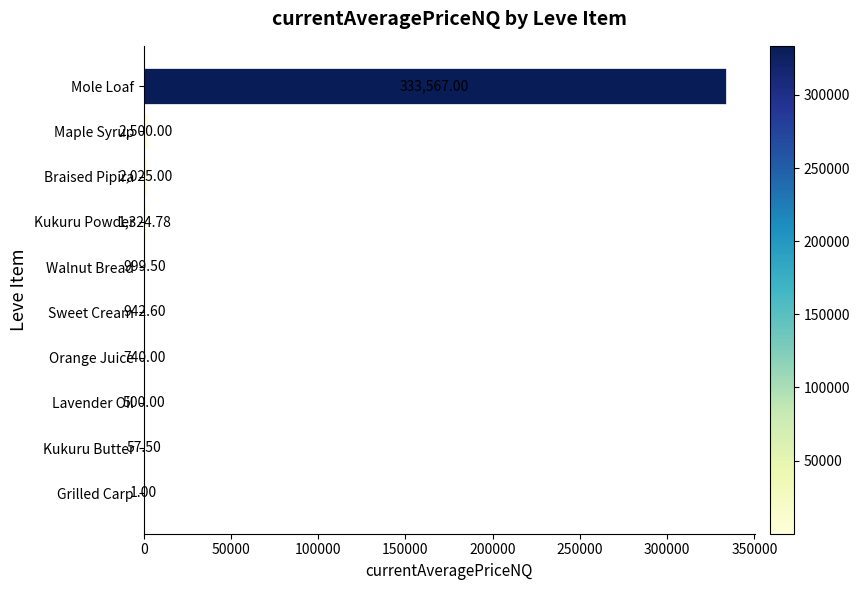

What is the sum of the values at Lavender Oil and Walnut Bread?

1499.5